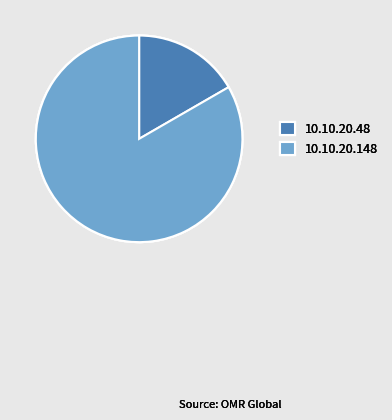

Is it true that 10.10.20.48 is 4% of the pie?

False